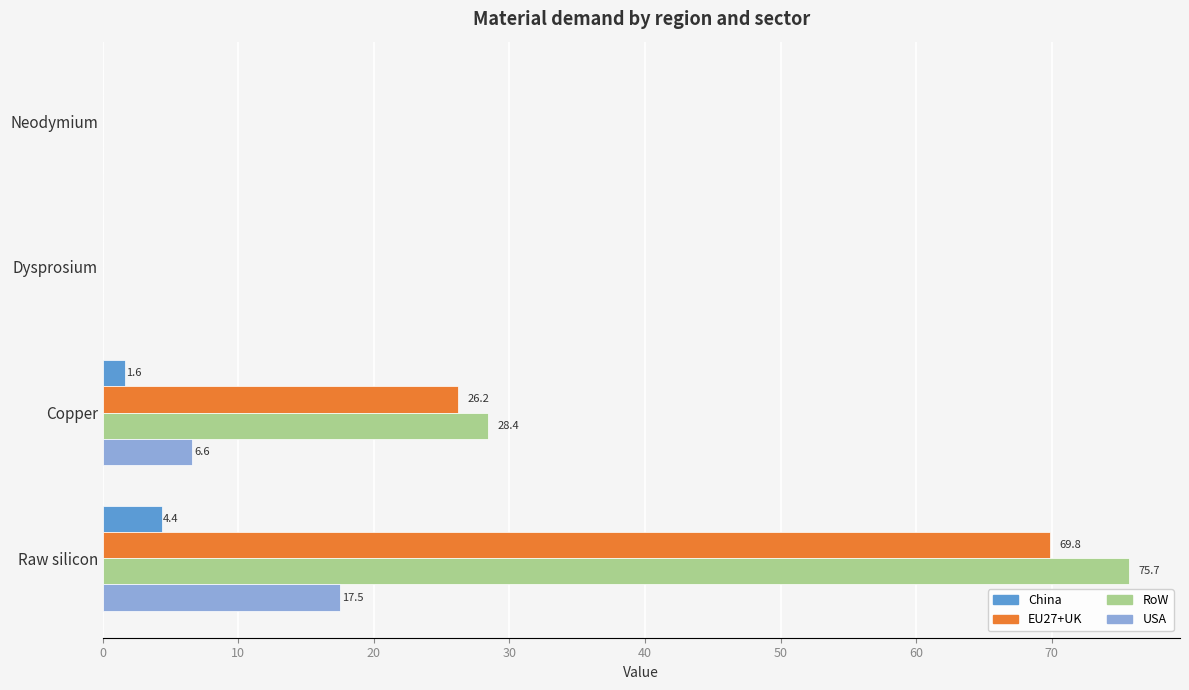

What is the sum of all USA values?

24.1